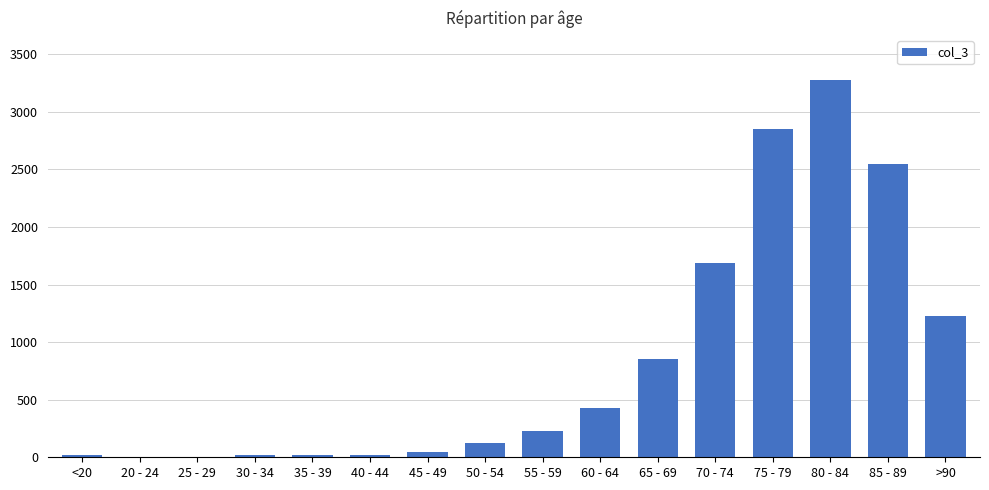

At which label is the value closest to 1638?

70 - 74